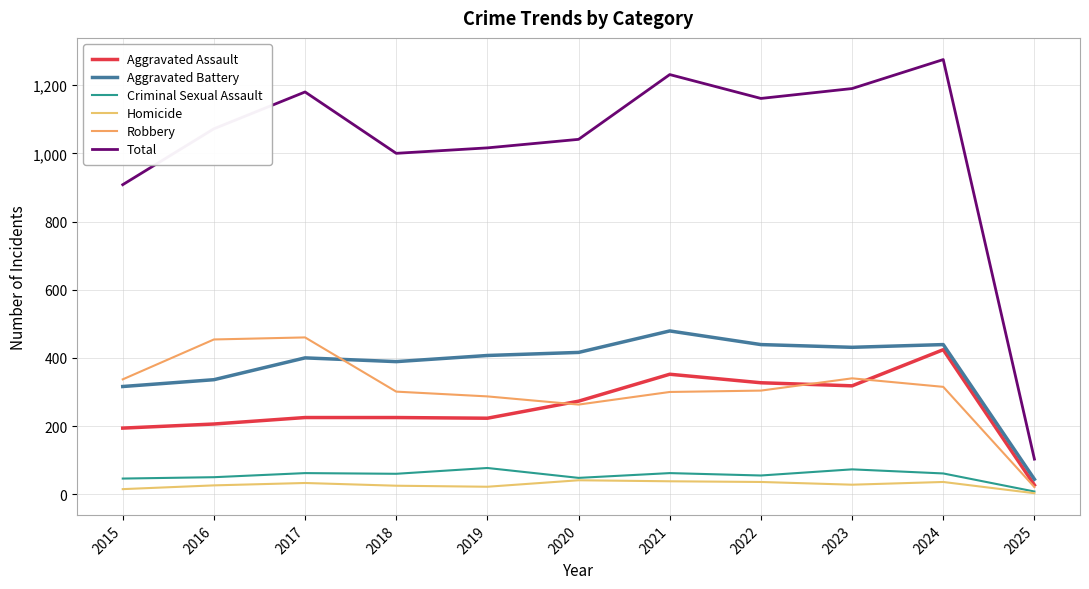

At how many categories does at least one series exceed 139?

10